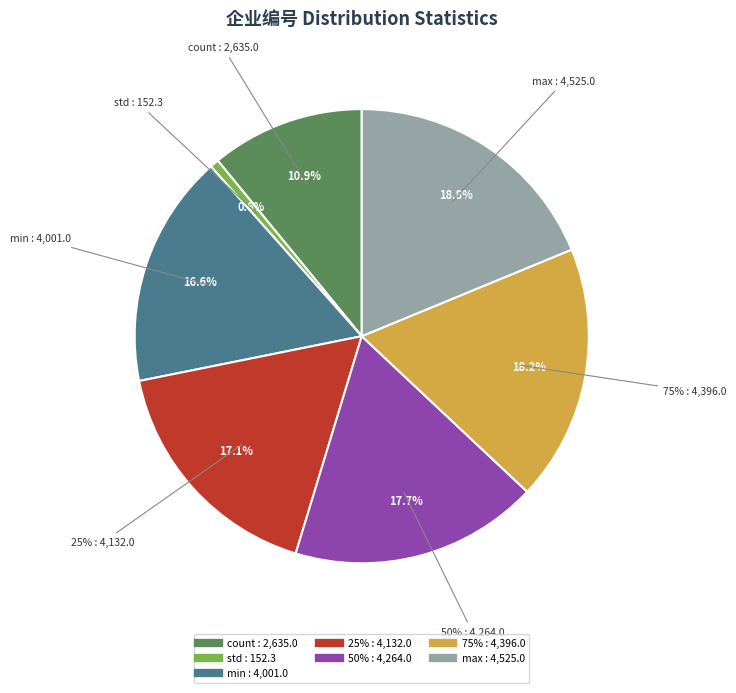

How many segments does this pie chart have?

7